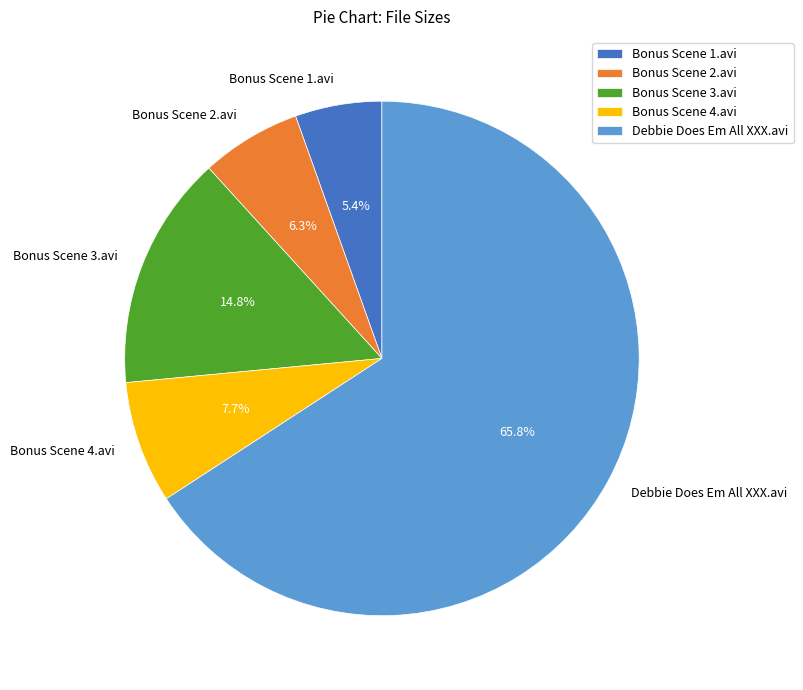

Combined, do Bonus Scene 1.avi and Bonus Scene 3.avi account for over 50%?

No